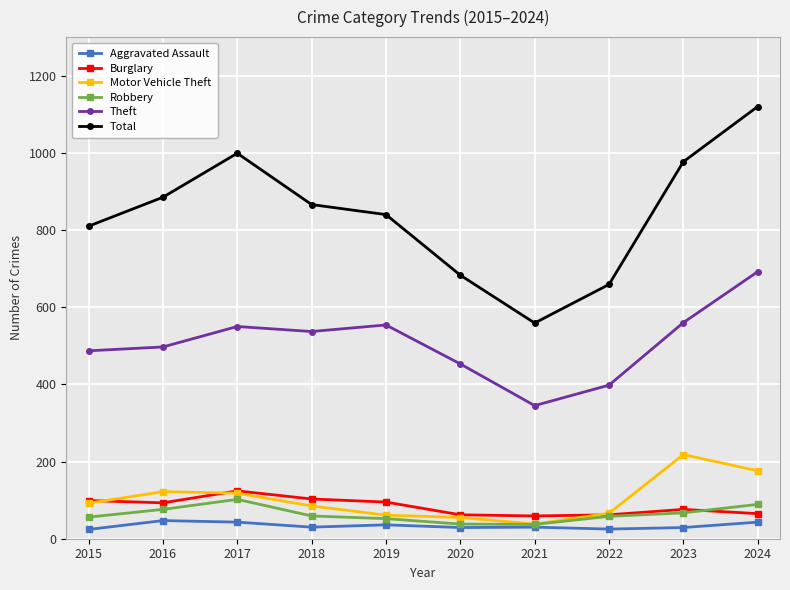

At how many categories does at least one series exceed 730?

7